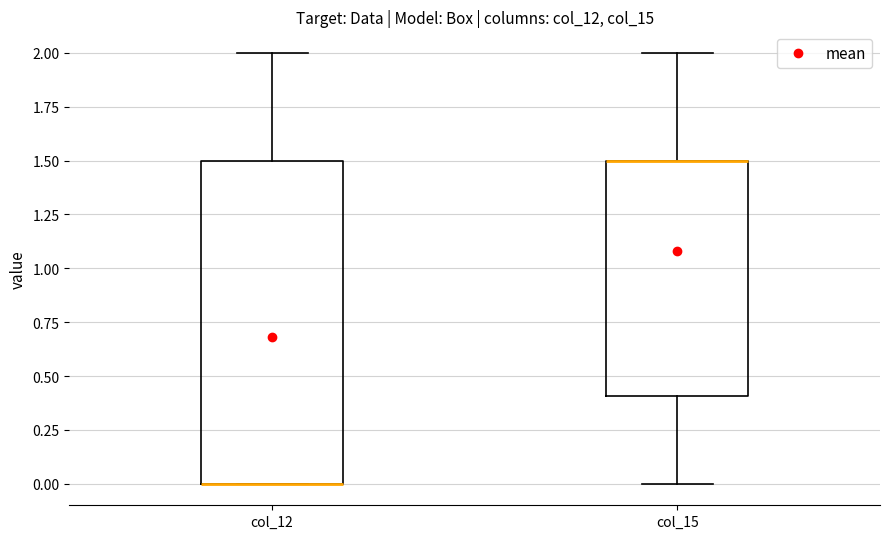

Which box is the tallest, from its lower edge to its upper edge?

col_12